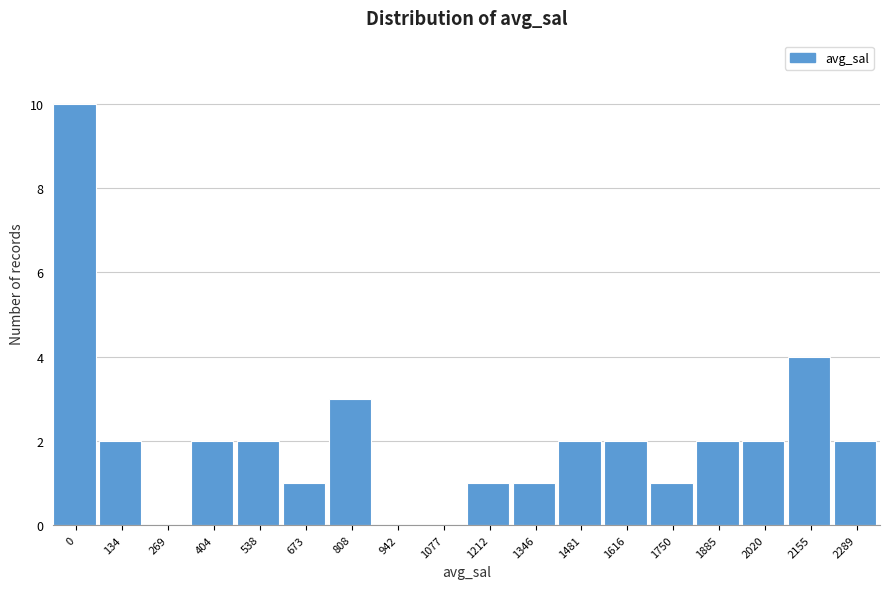

Reading right to left, what are all the values shown in this chart?

2289=2	2155=4	2020=2	1885=2	1750=1	1616=2	1481=2	1346=1	1212=1	1077=0	942=0	808=3	673=1	538=2	404=2	269=0	134=2	0=10